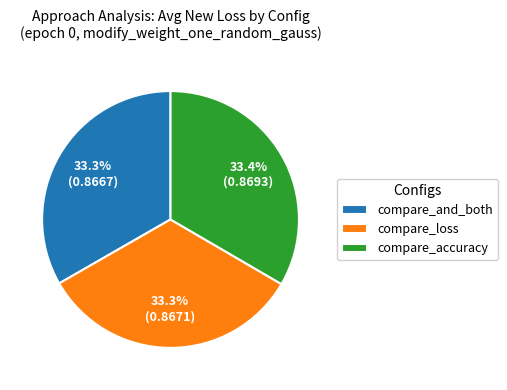

Is the sum of compare_loss and compare_and_both greater than half?

Yes